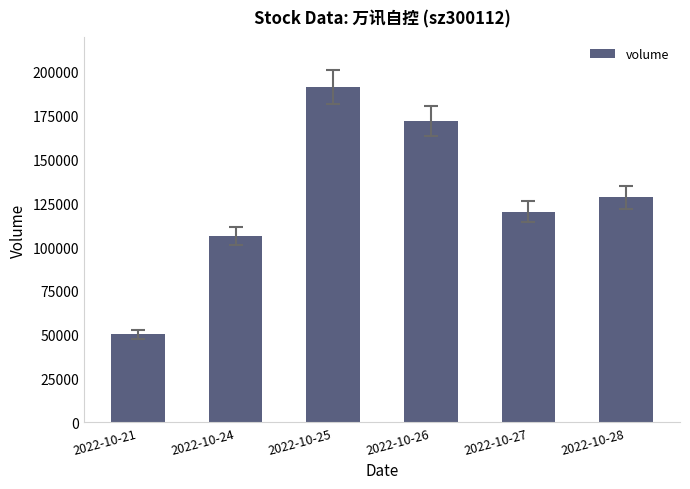

How many bars are there in total?

6